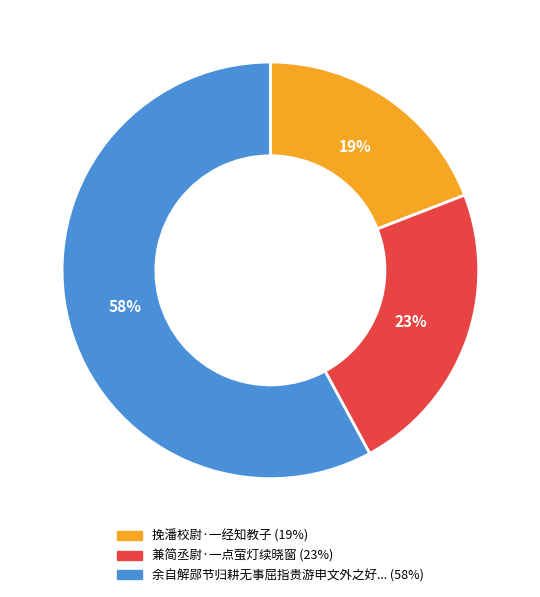

Is there a majority slice in this chart?

Yes